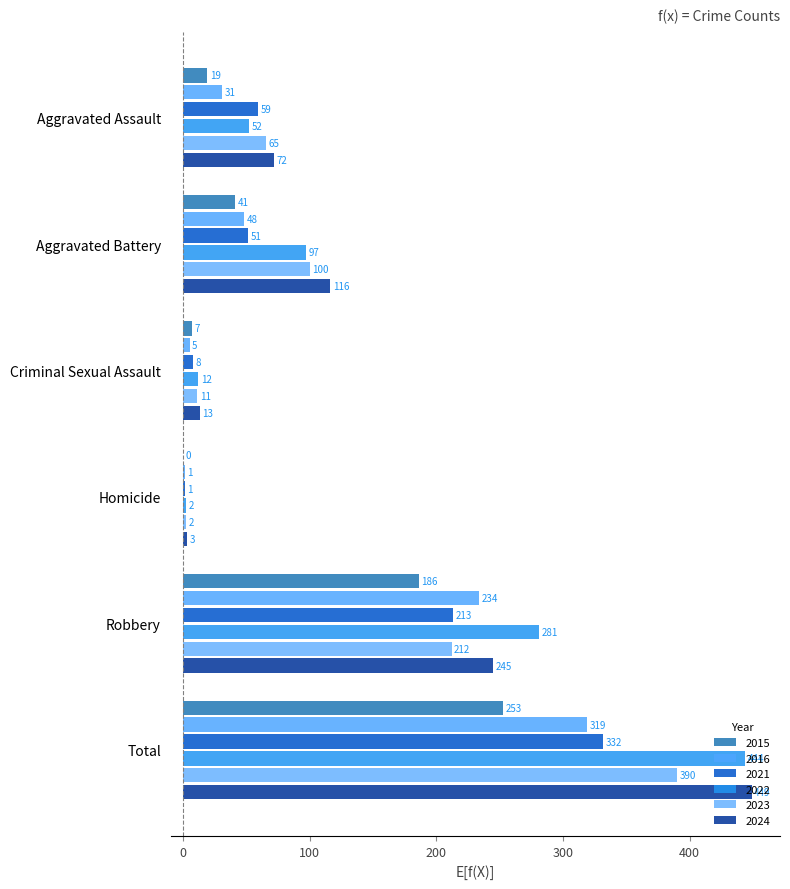

What is the difference between the maximum and second lowest values in the 2016 series?

314